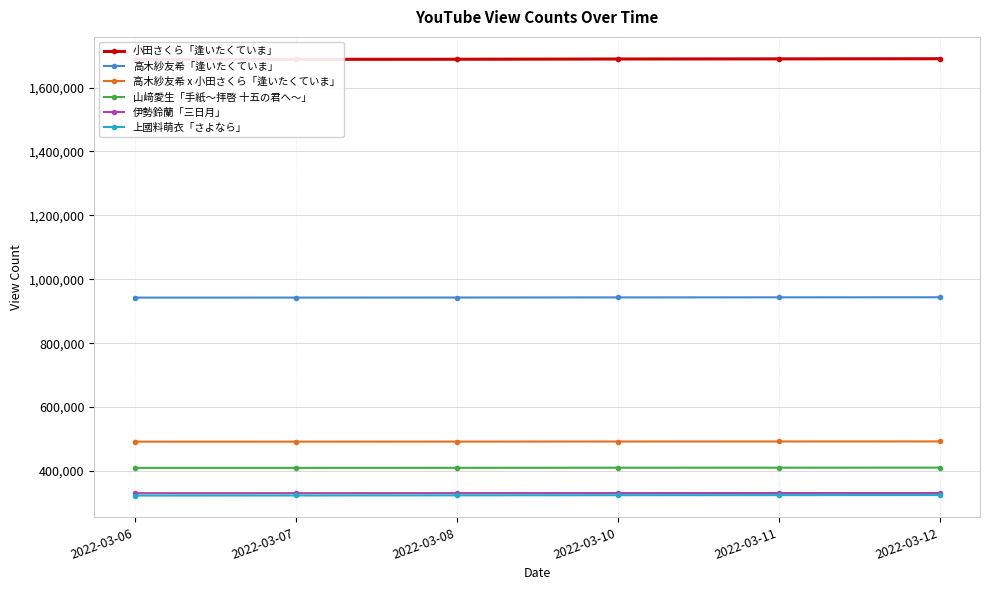

What are all the series names shown in the legend?

小田さくら「逢いたくていま」, 高木紗友希「逢いたくていま」, 高木紗友希 x 小田さくら「逢いたくていま」, 山﨑愛生「手紙〜拝啓 十五の君へ〜」, 伊勢鈴蘭「三日月」, 上國料萌衣「さよなら」